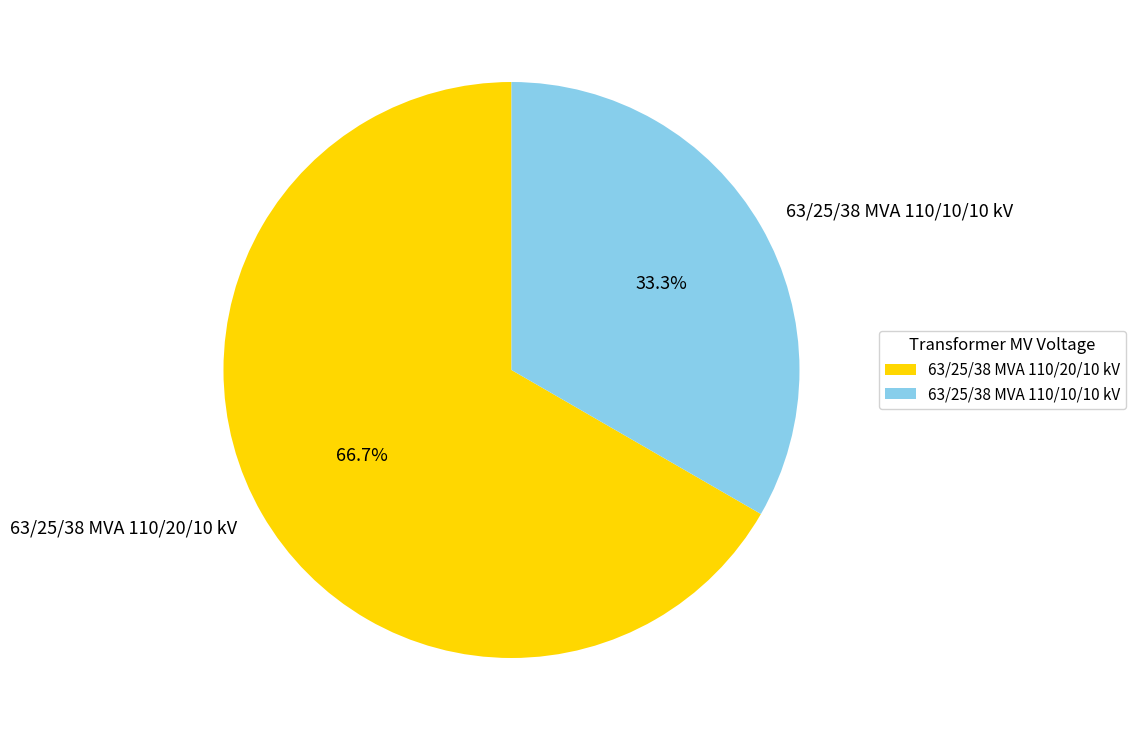

Does any single category account for the majority?

Yes